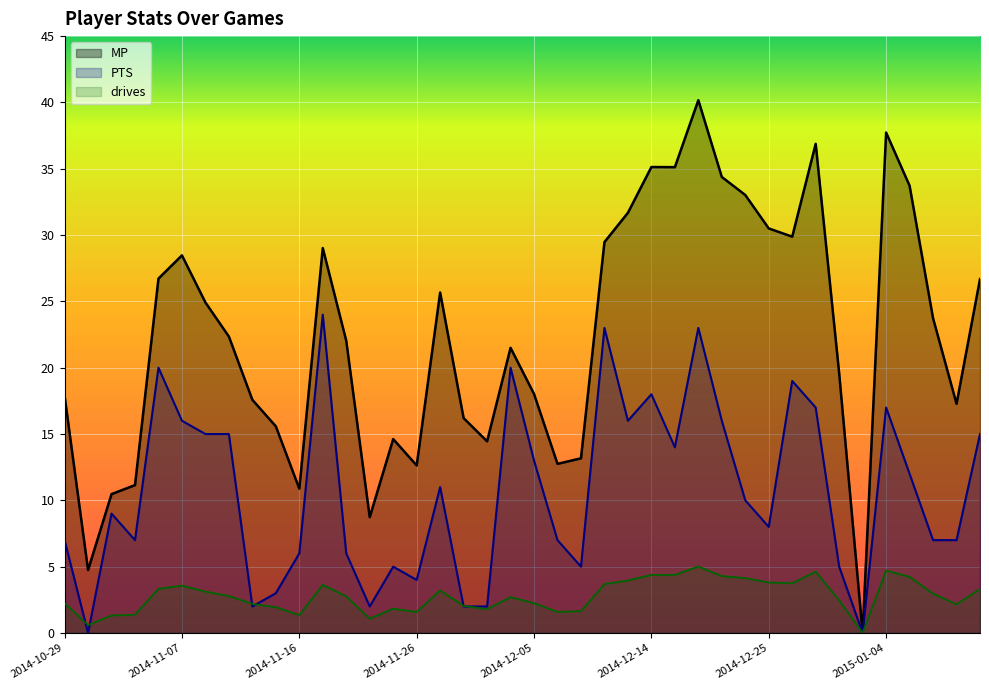

Is it true that MP equals 16.2 at 2014-11-30?

True